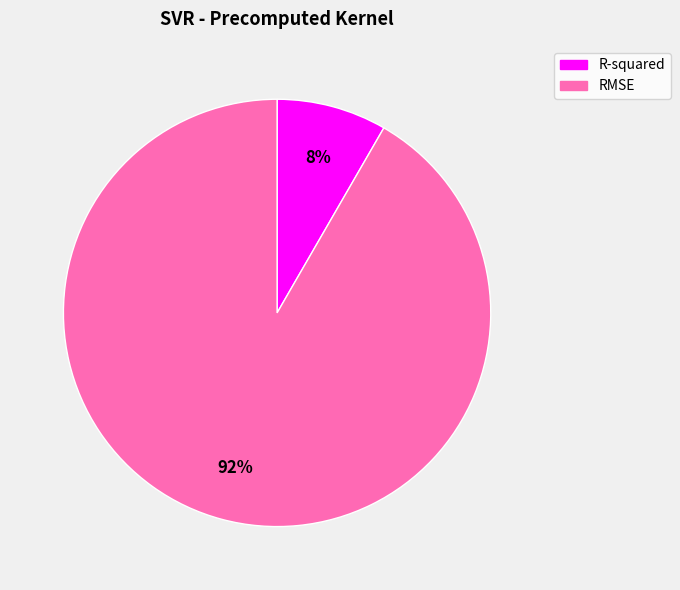

The RMSE slice represents 99% of the pie. True or false?

False